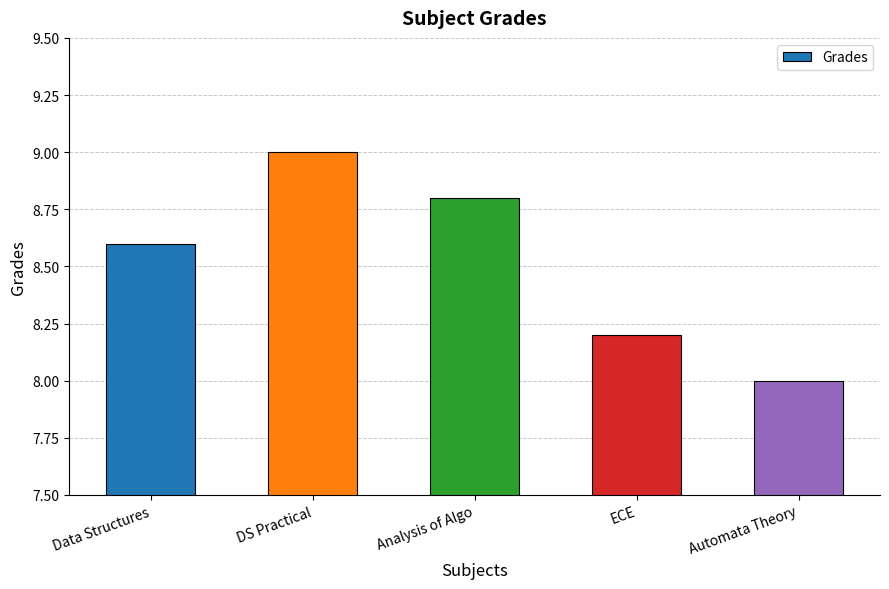

How many values exceed 8?

4